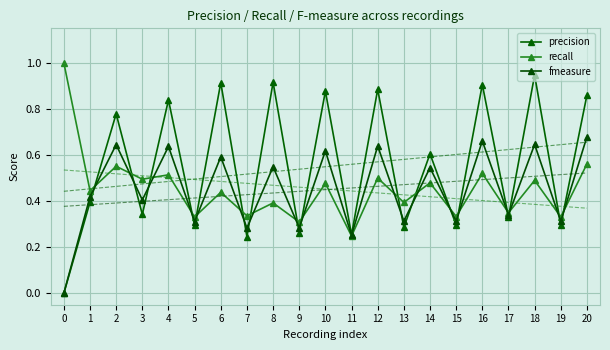

How many values in the precision series exceed 0?

20